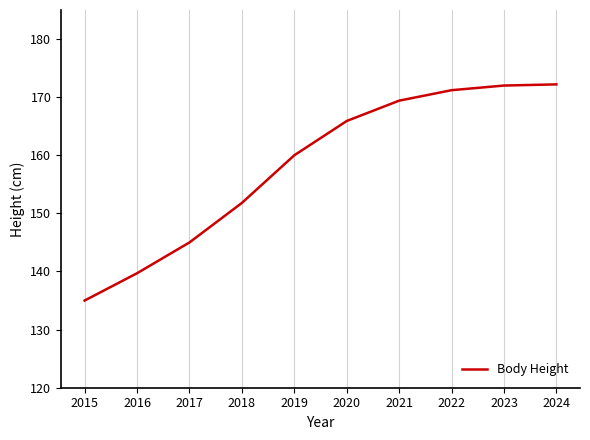

What is the difference between the maximum and second lowest values?

32.5